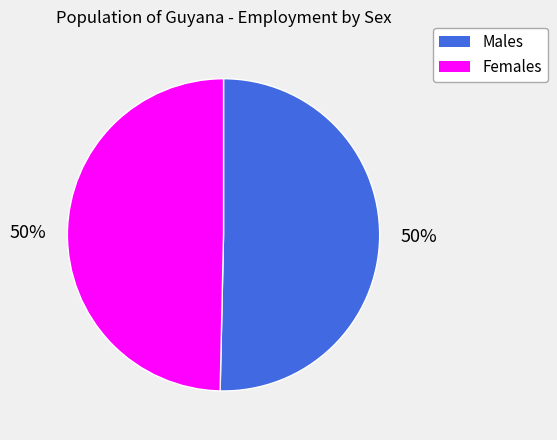

How many slices are in this pie chart?

2